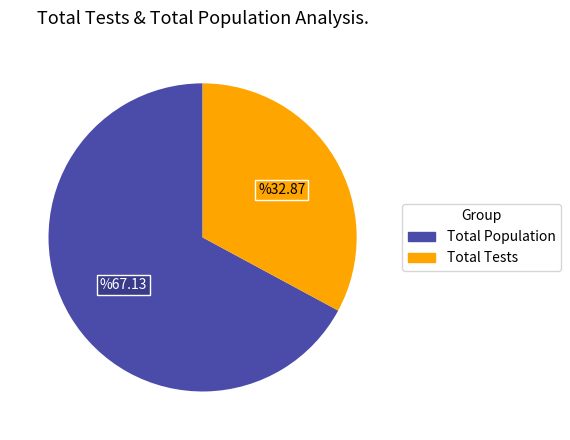

Does any single category account for the majority?

Yes